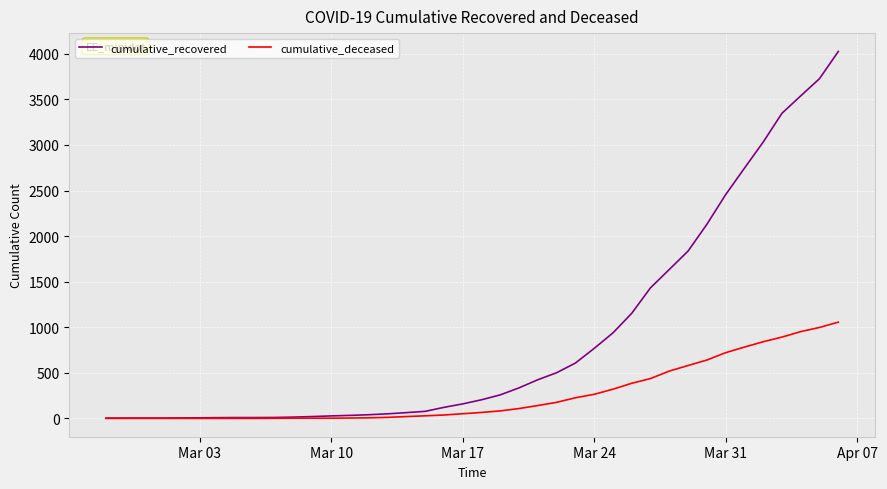

Which series has the largest total across all categories?

cumulative_recovered